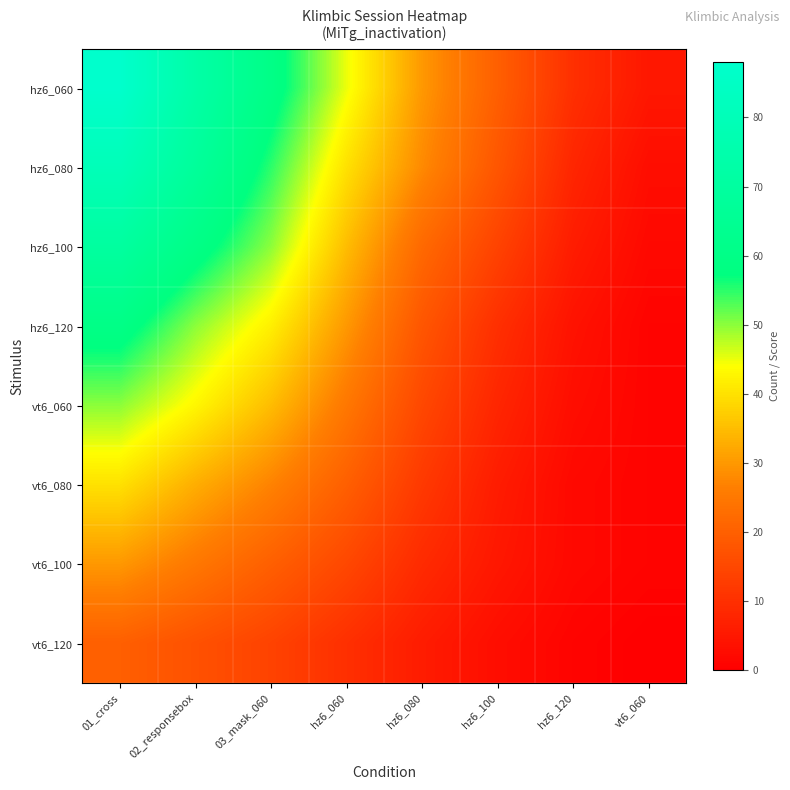

Reading right to left, extract all data points from this chart.

hz6_060: vt6_060=5	hz6_120=10	hz6_100=20	hz6_080=30	hz6_060=45	03_mask_060=60	02_responsebox=73	01_cross=88
hz6_080: vt6_060=3	hz6_120=8	hz6_100=18	hz6_080=28	hz6_060=40	03_mask_060=55	02_responsebox=68	01_cross=80
hz6_100: vt6_060=2	hz6_120=6	hz6_100=14	hz6_080=22	hz6_060=35	03_mask_060=50	02_responsebox=60	01_cross=70
hz6_120: vt6_060=1	hz6_120=4	hz6_100=10	hz6_080=18	hz6_060=30	03_mask_060=42	02_responsebox=50	01_cross=60
vt6_060: vt6_060=1	hz6_120=3	hz6_100=8	hz6_080=15	hz6_060=25	03_mask_060=35	02_responsebox=43	01_cross=50
vt6_080: vt6_060=1	hz6_120=2	hz6_100=6	hz6_080=12	hz6_060=20	03_mask_060=27	02_responsebox=33	01_cross=40
vt6_100: vt6_060=1	hz6_120=2	hz6_100=5	hz6_080=9	hz6_060=15	03_mask_060=20	02_responsebox=25	01_cross=30
vt6_120: vt6_060=0	hz6_120=1	hz6_100=3	hz6_080=6	hz6_060=10	03_mask_060=14	02_responsebox=17	01_cross=20